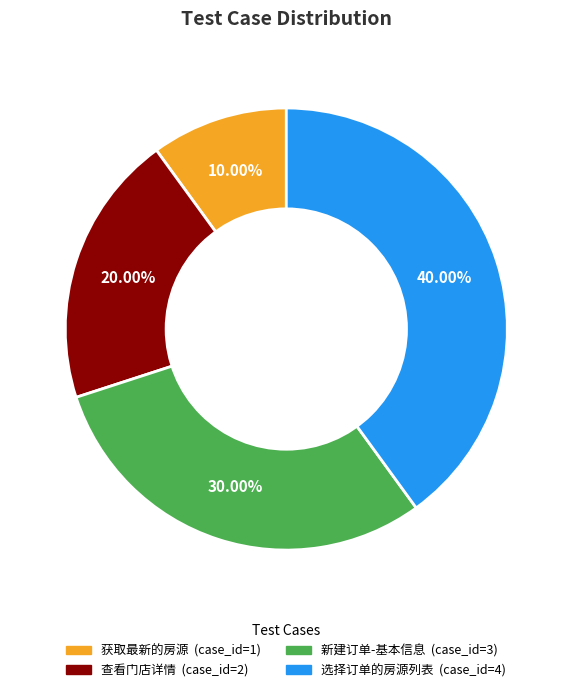

What is the largest slice in the pie chart?

选择订单的房源列表